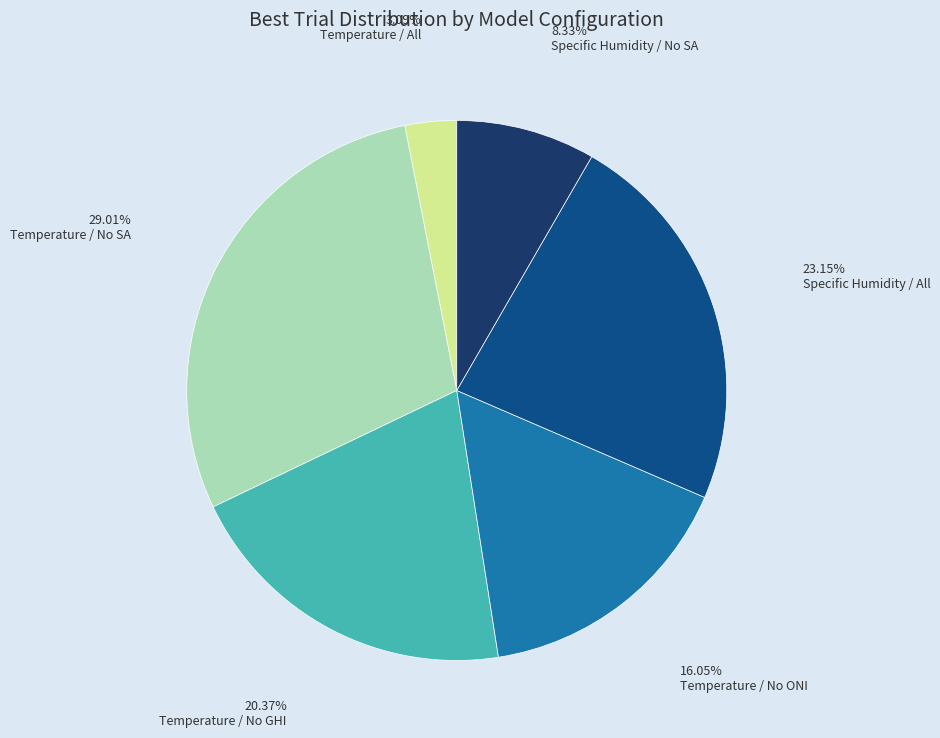

Which category has the smallest portion of the pie?

Temperature / All